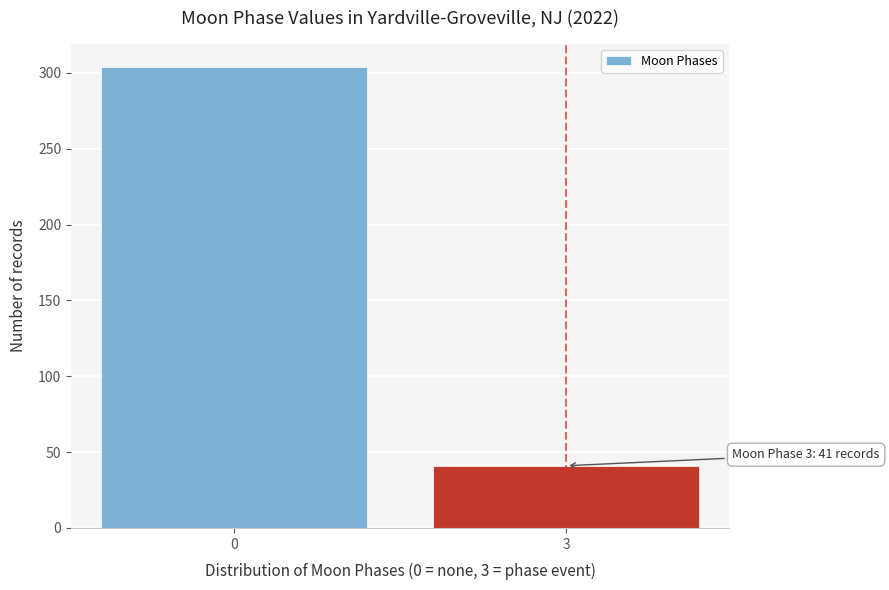

Reading right to left, transcribe all the data shown in this chart.

41	304